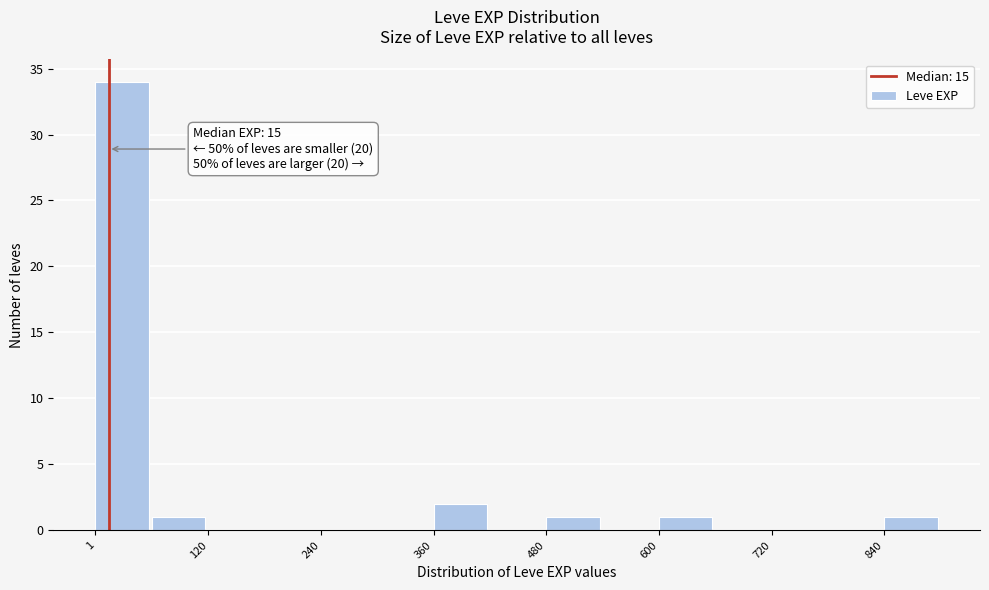

Read against the x-axis, roughly where is the centre of the tallest bar?

20